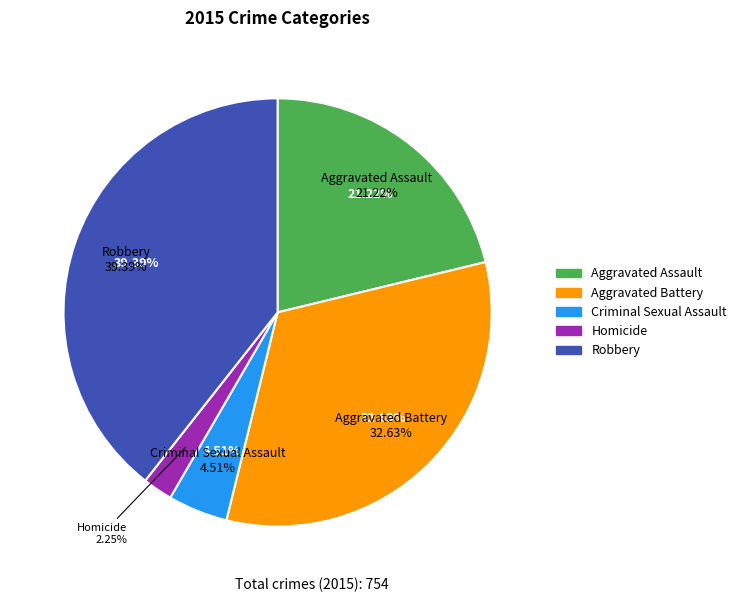

Approximately how many times larger is the value at Aggravated Assault compared to Aggravated Battery?

0.7